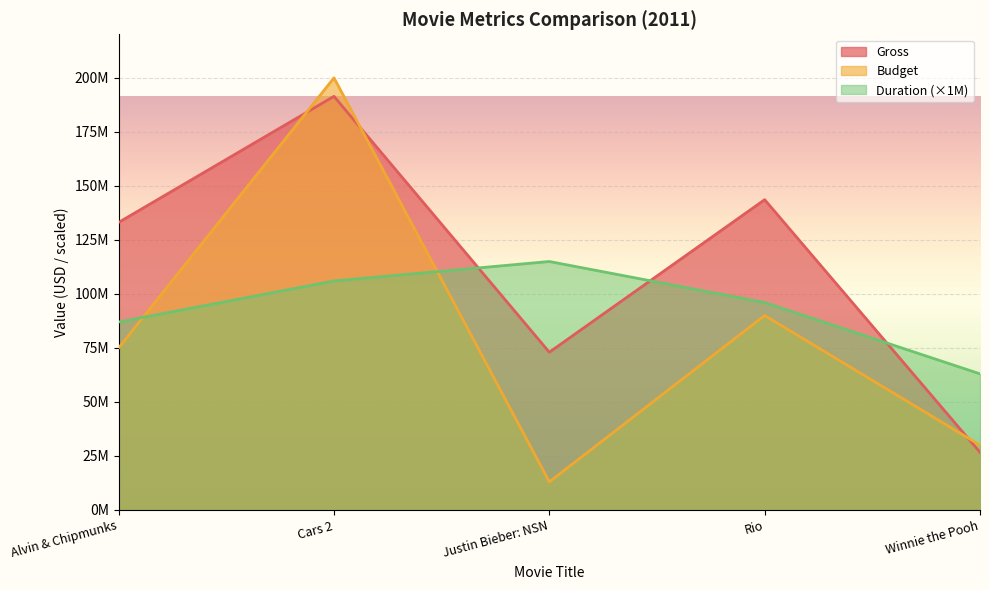

What is the difference between the maximum and second lowest values in the Duration series?

28000000